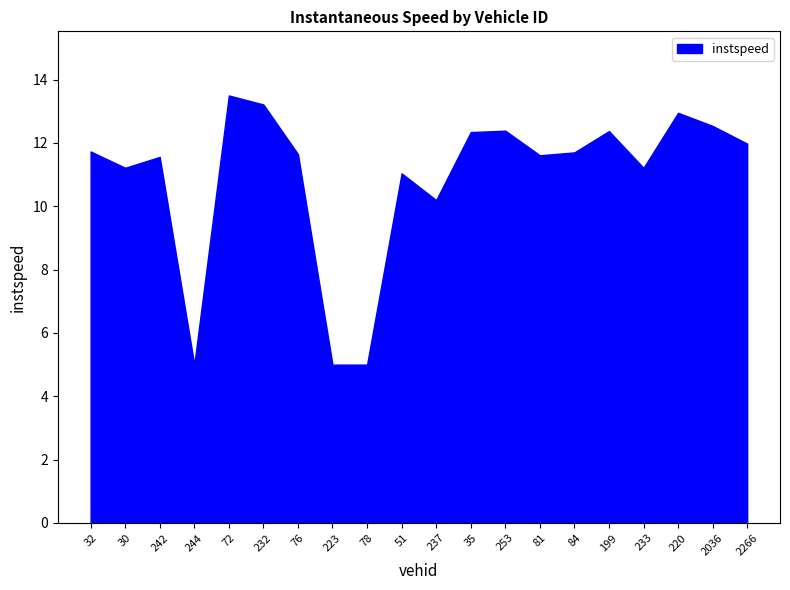

What is the ratio of the value at 72 to the value at 233?

1.2